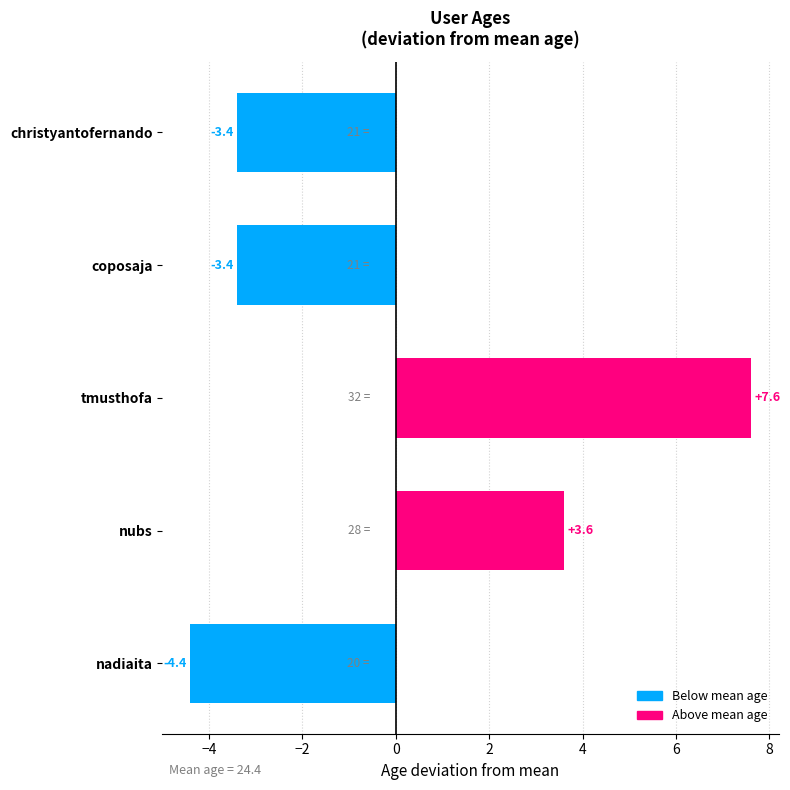

What is the difference between the second highest and second lowest values?

7.0